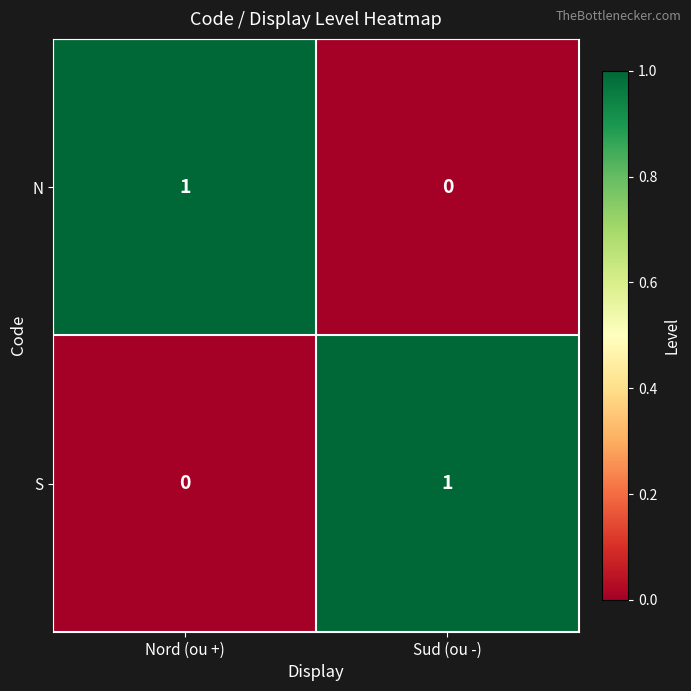

Which category has the lowest value in the S series?

Nord (ou +)